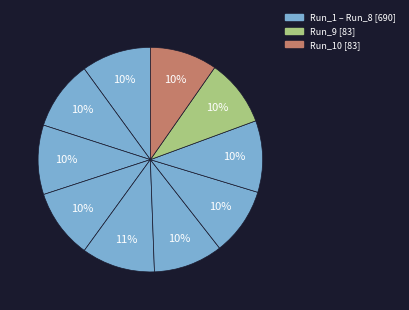

How many slices are in this pie chart?

10